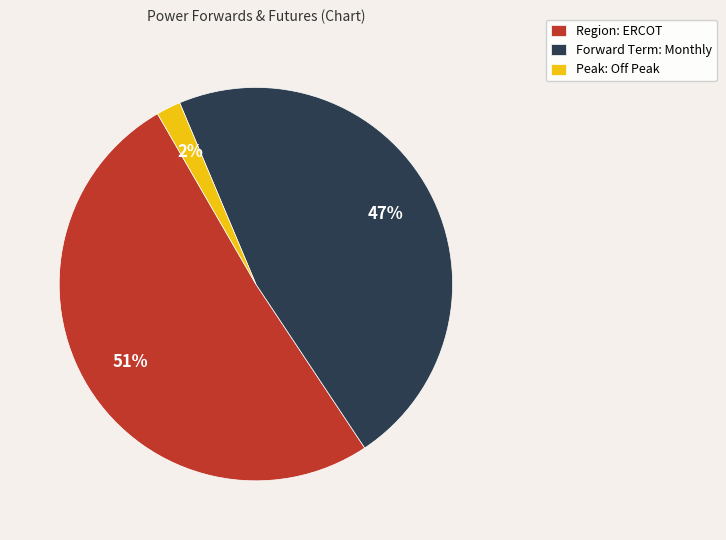

Rank the categories by value from lowest to highest.

Peak: Off Peak, Forward Term: Monthly, Region: ERCOT